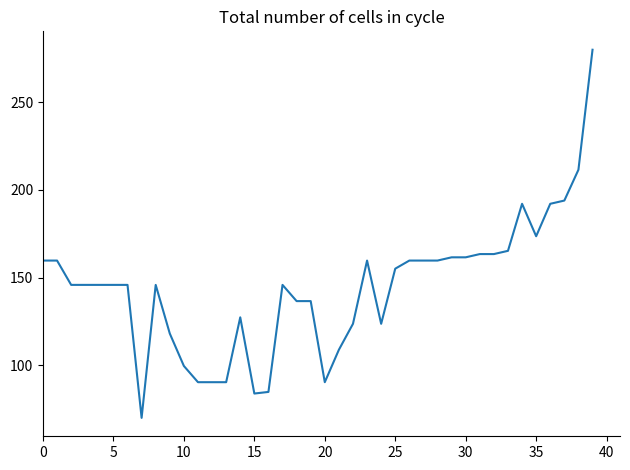

What is the smallest value displayed?

70.0